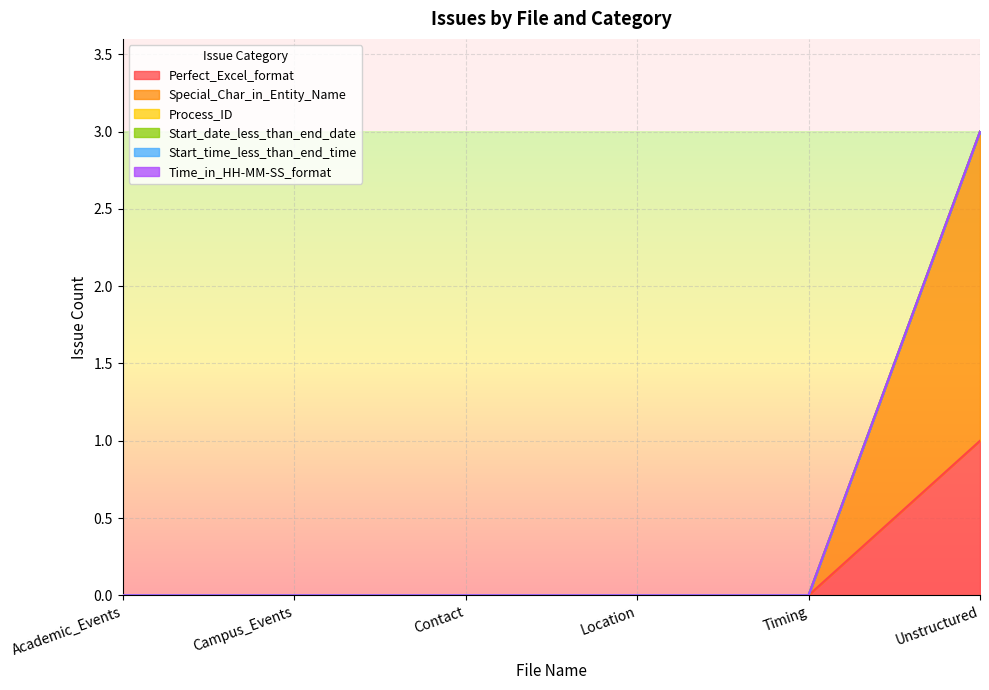

Which category has the highest value across all series?

Unstructured